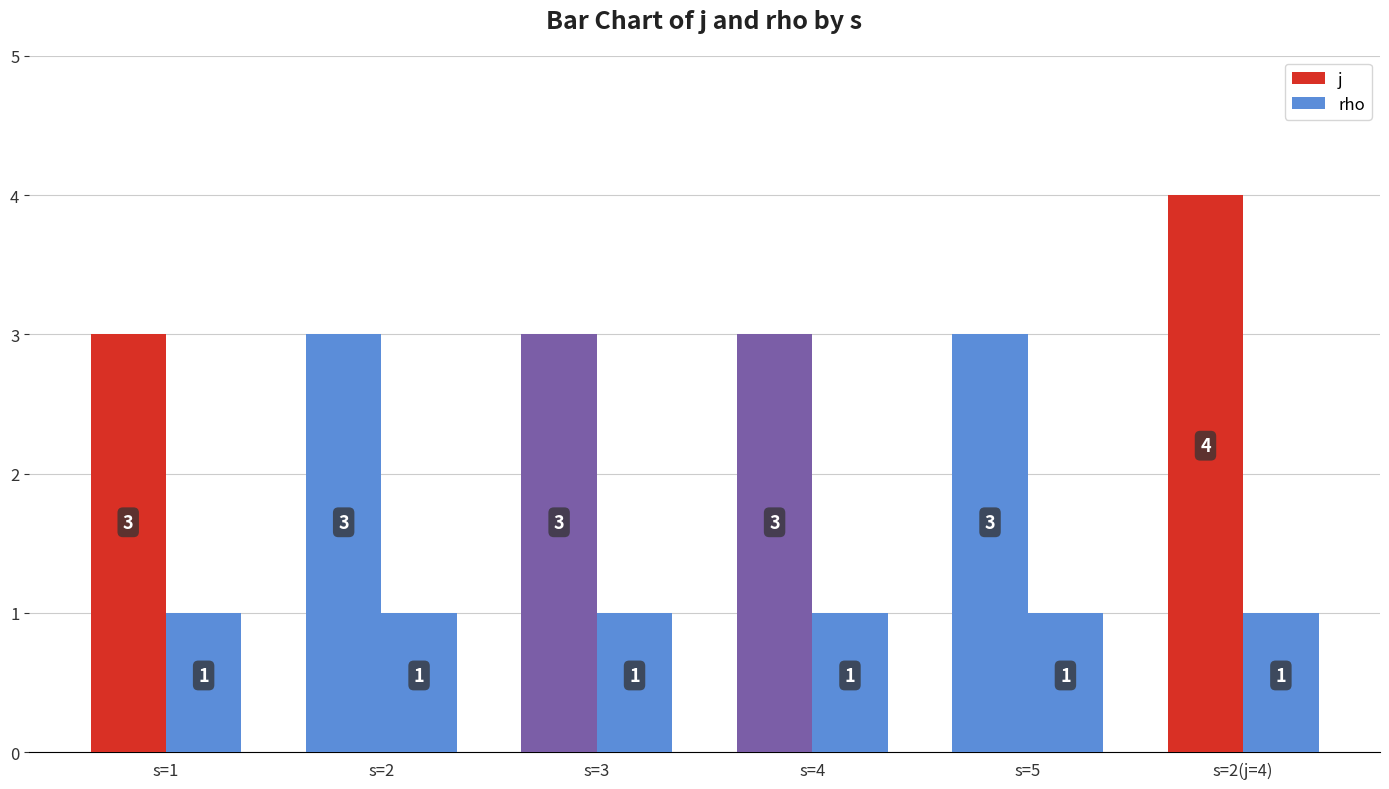

How many data points in j are above 3?

1